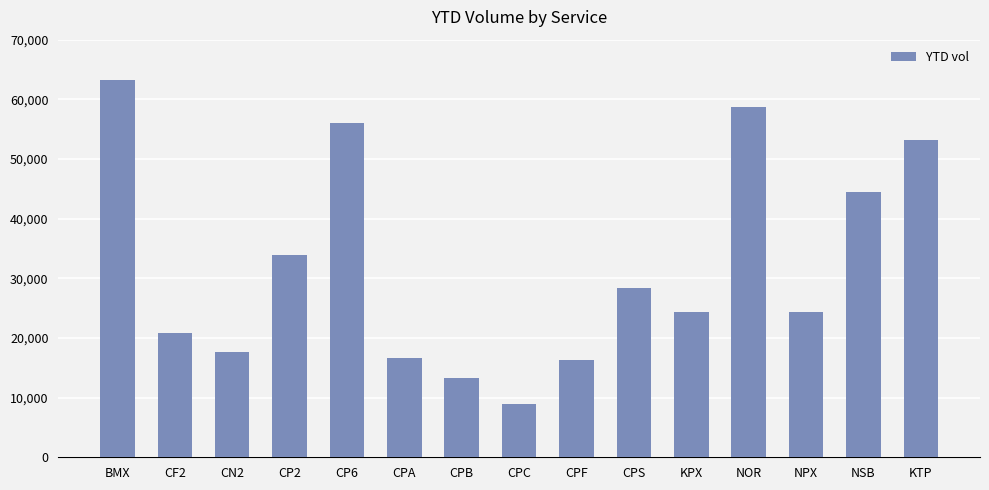

What is the difference between the second highest and second lowest values?

45395.0